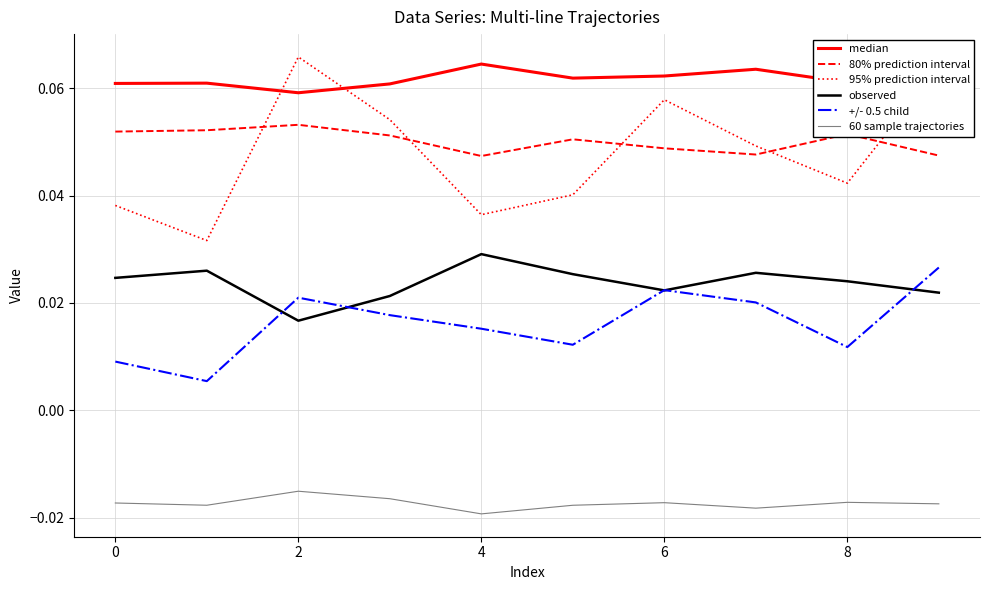

True or false: 60 sample trajectories and 95% prediction interval intersect in this chart.

False